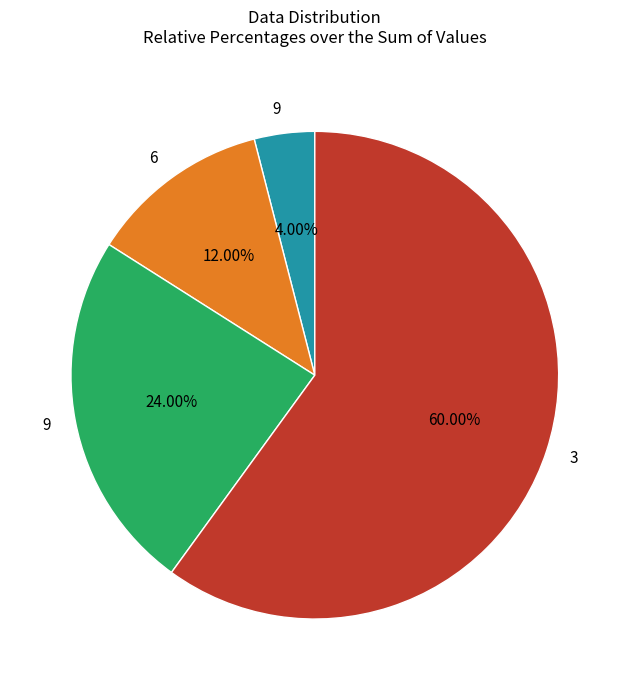

To the nearest percent, what is the average slice percentage?

25%